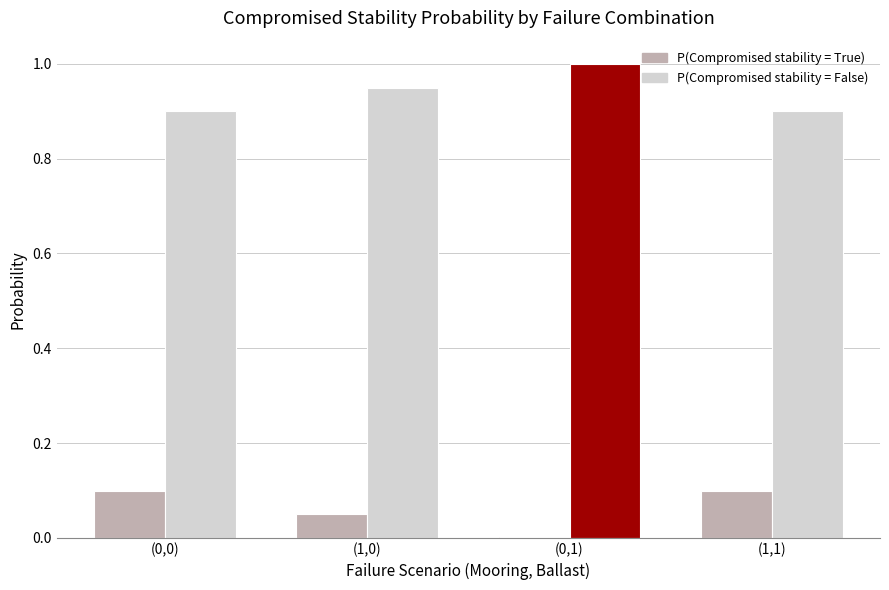

What is the maximum value shown in the chart?

1.0